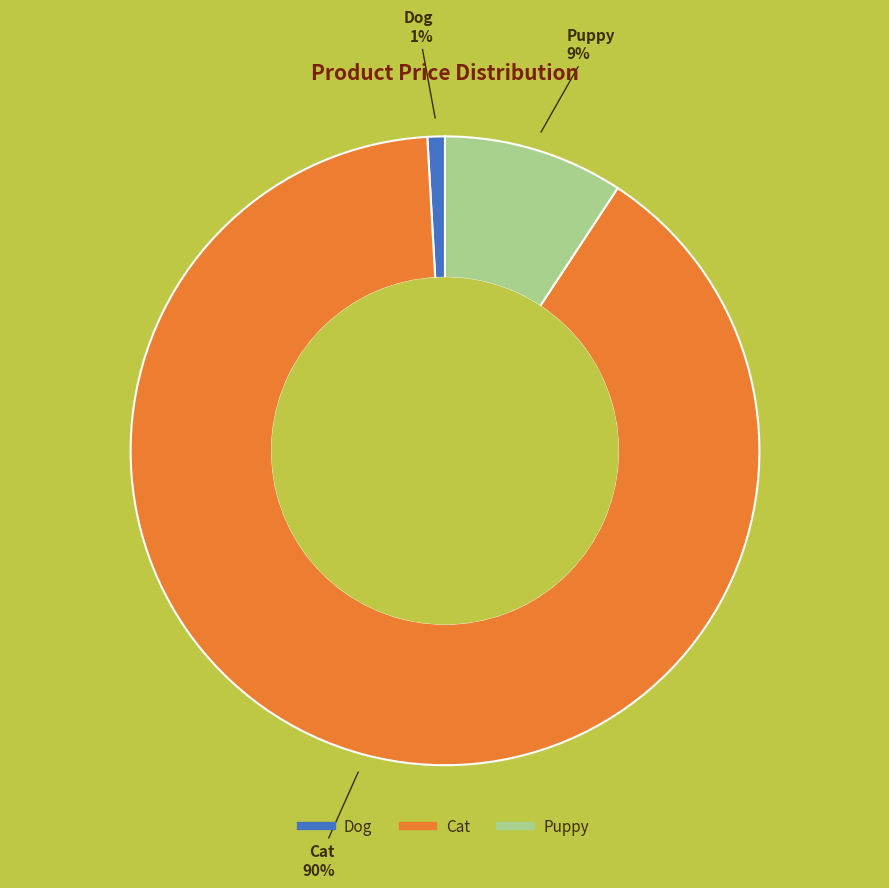

Which slice is the smallest?

Dog